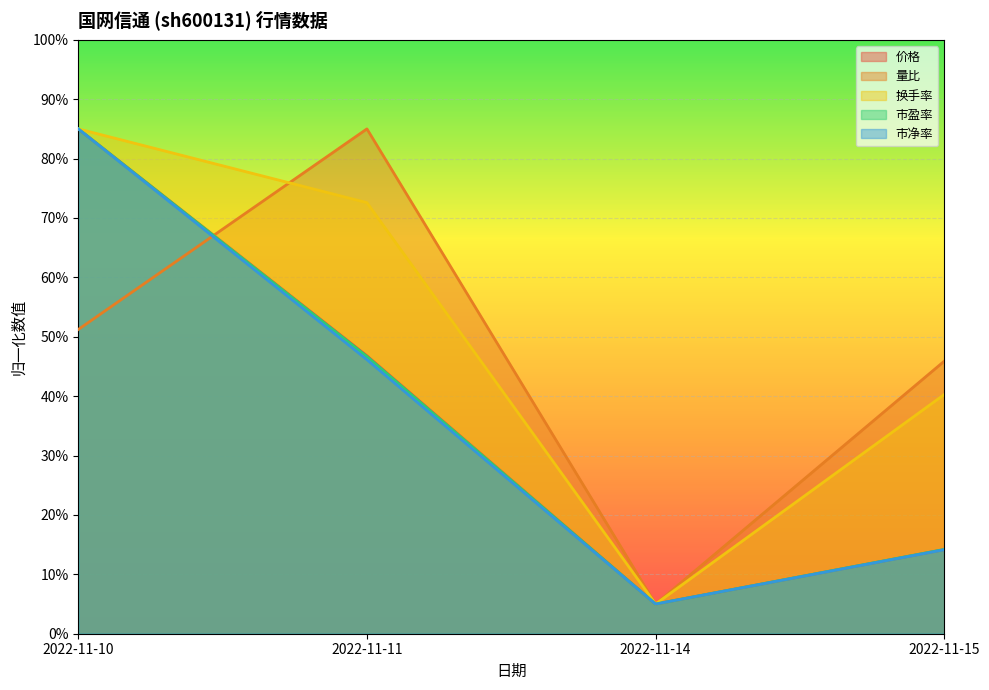

How many interior local peaks does the 量比 series have?

1